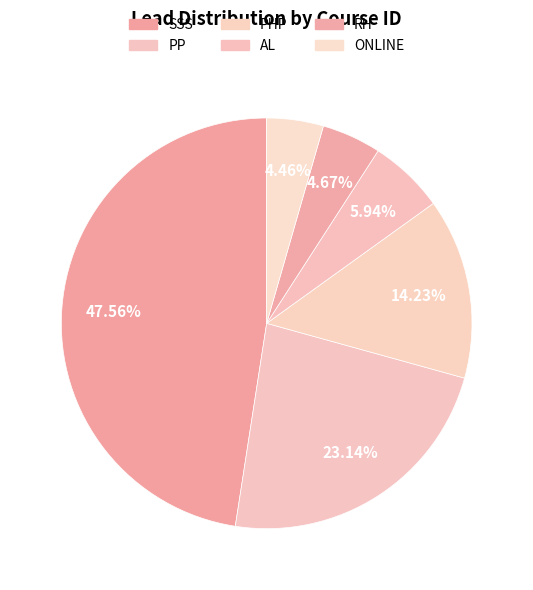

Which slice is the smallest?

ONLINE